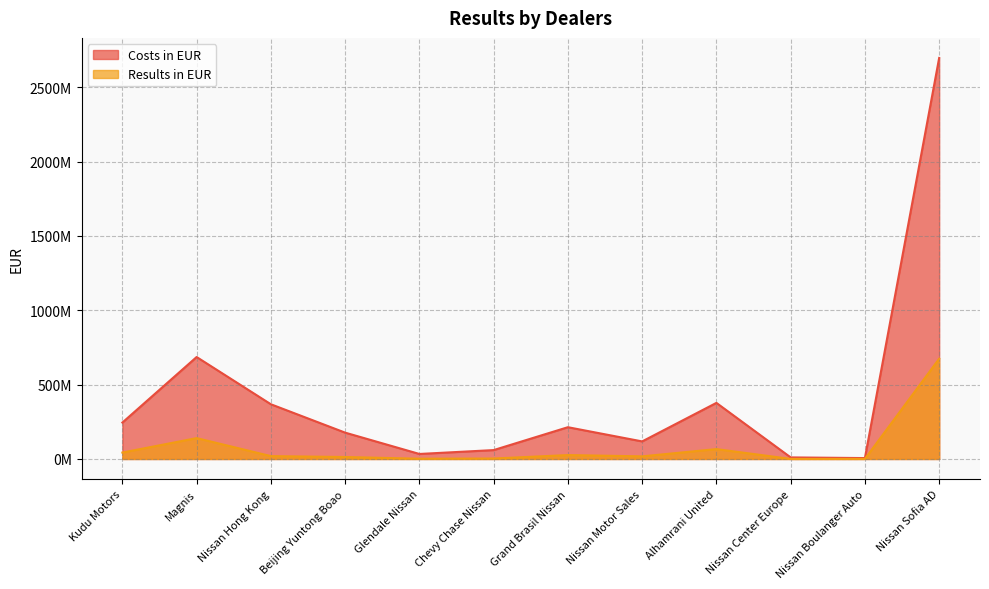

True or false: Results in EUR has more than 0 interior local peaks.

True